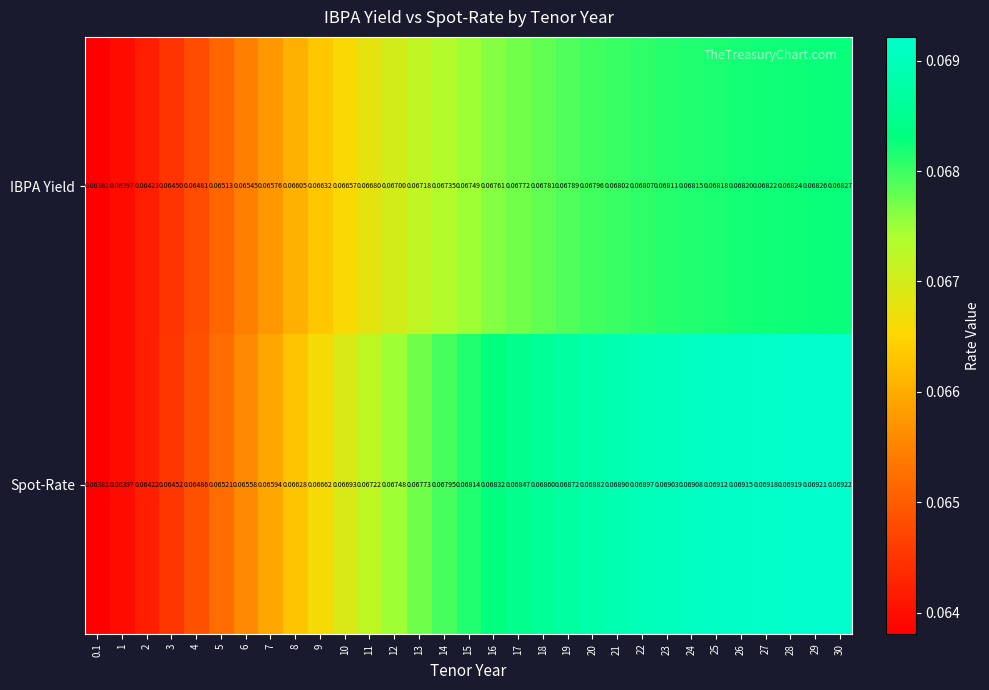

Which series has the largest total across all categories?

Spot-Rate